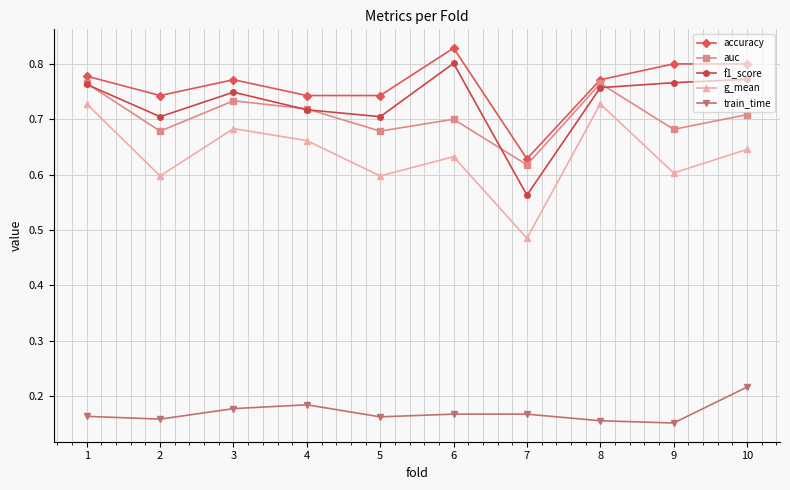

True or false: accuracy has more than 0 interior local peaks.

True